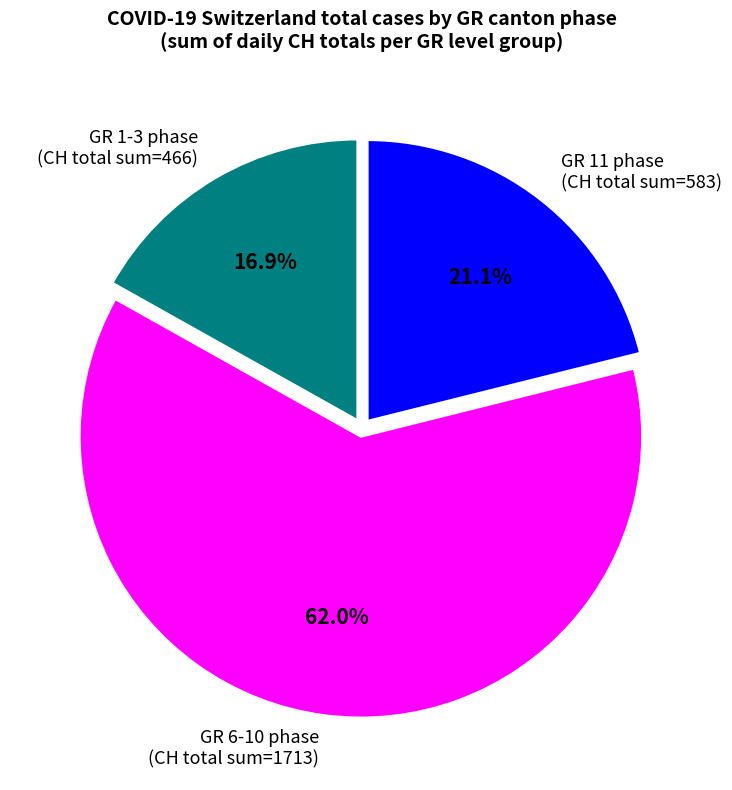

Rank the categories by value from highest to lowest.

GR 6-10 phase (CH total sum=1713), GR 11 phase (CH total sum=583), GR 1-3 phase (CH total sum=466)